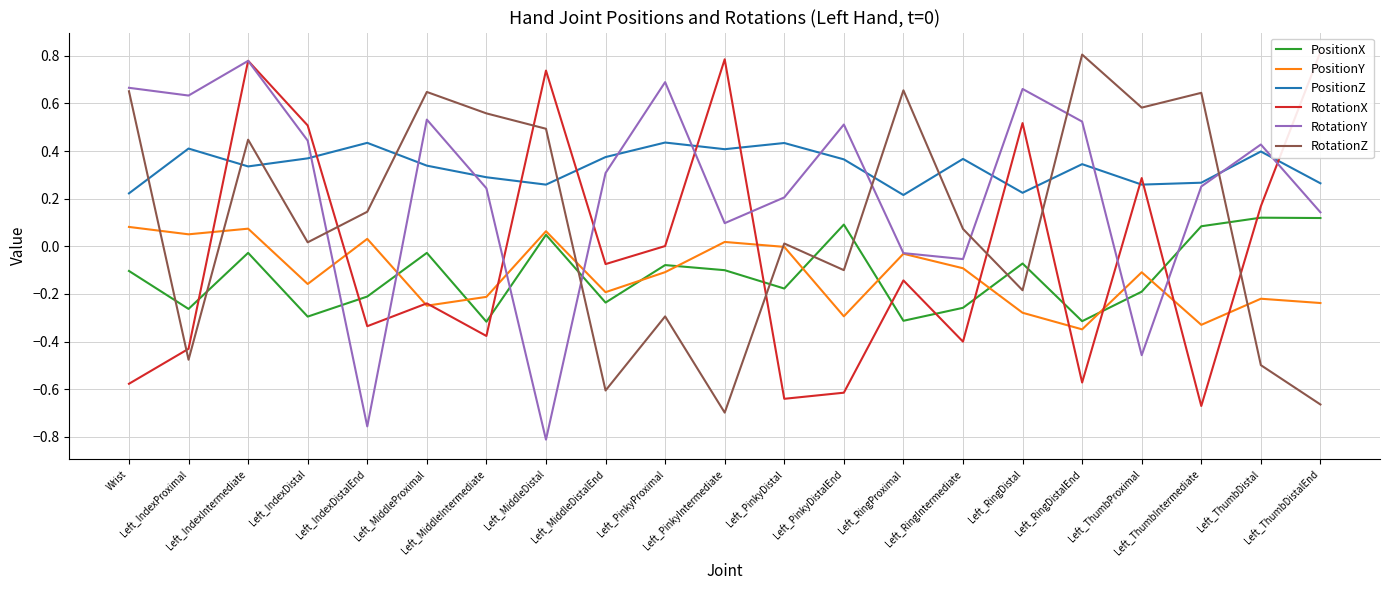

True or false: PositionX has more than 1 points higher than both neighbors.

True